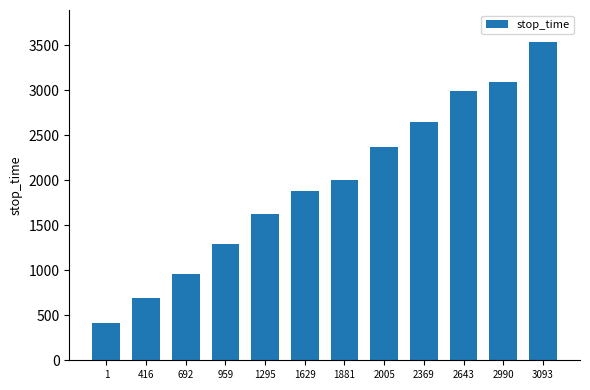

What is the minimum value shown in the chart?

415